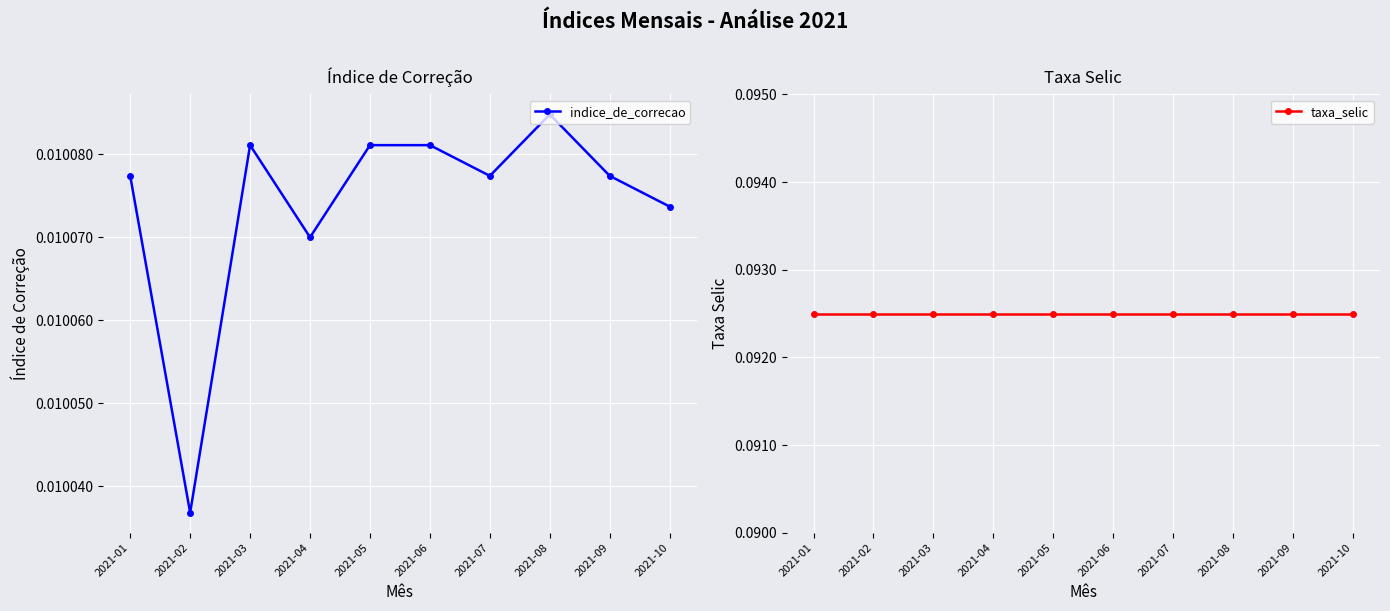

At how many categories does at least one series exceed 0?

10